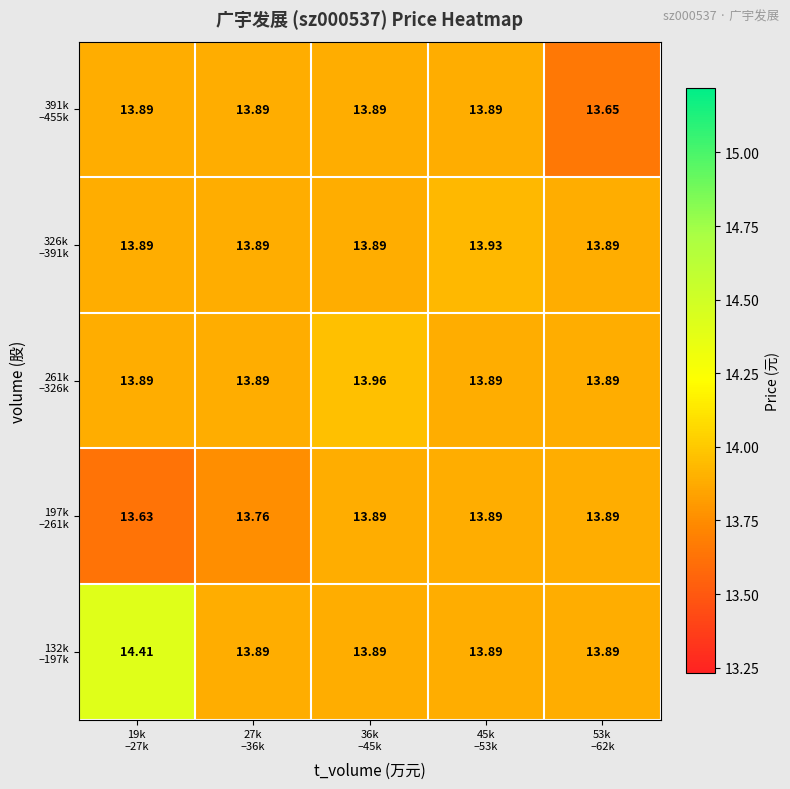

How many series are shown in this chart?

5